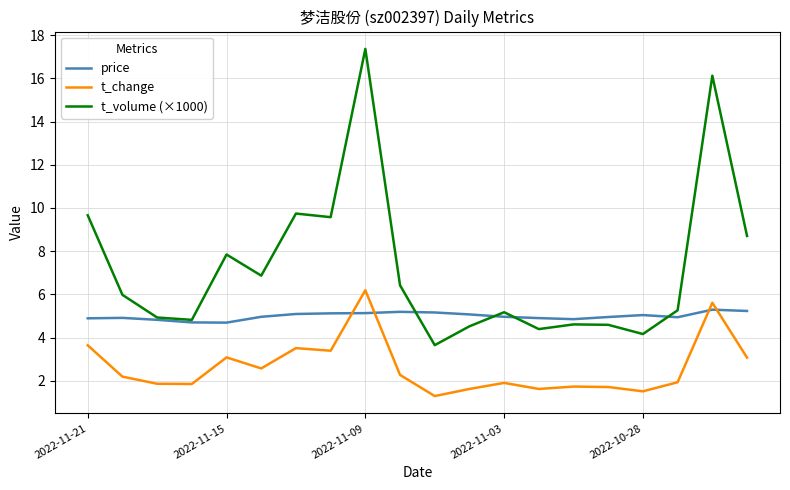

List the series in order of their overall mean, lowest first.

t_change, price, t_volume (×1000)